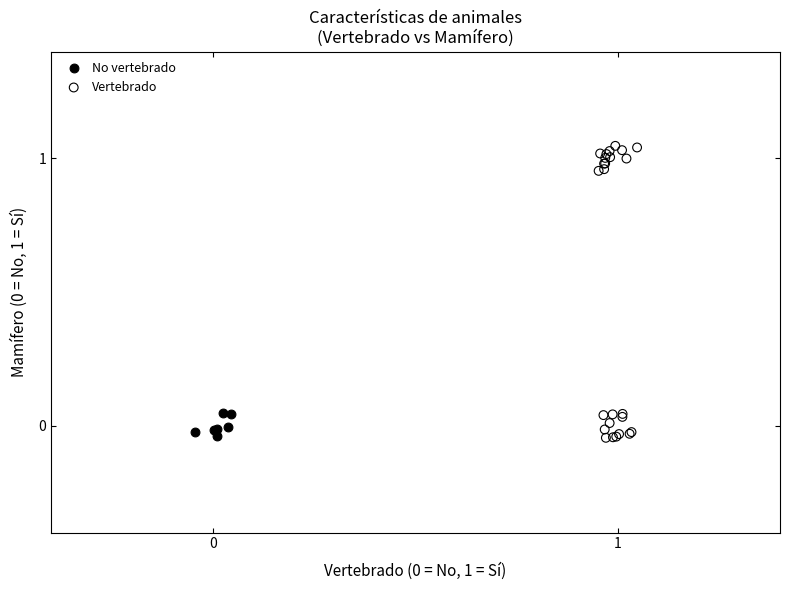

Which series has the widest spread of Y values?

Vertebrado